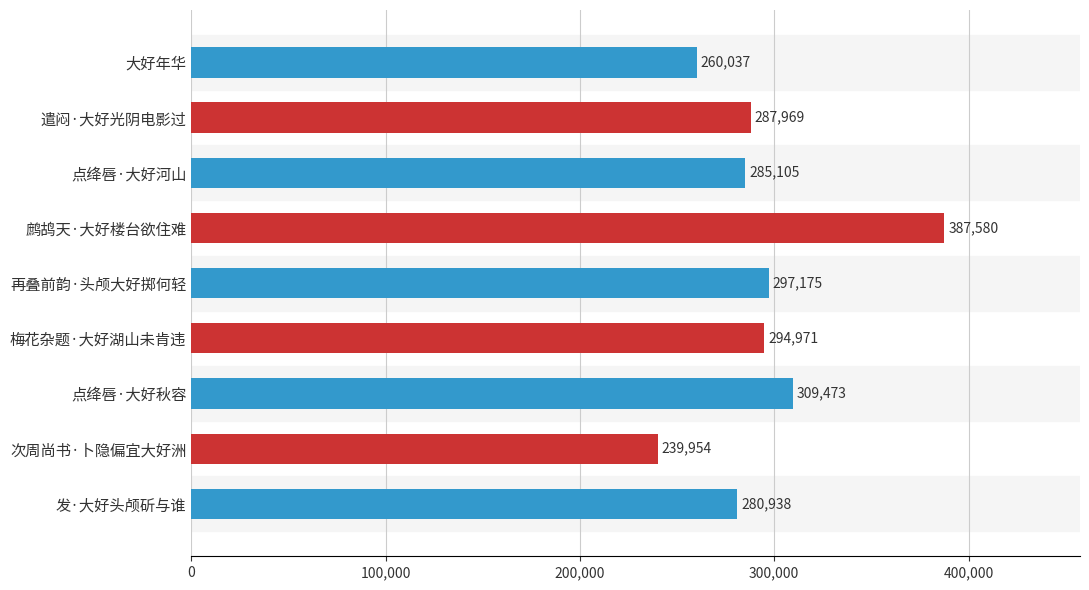

Rank the categories by value from lowest to highest.

次周尚书·卜隐偏宜大好洲, 大好年华, 发·大好头颅斫与谁, 点绛唇·大好河山, 遣闷·大好光阴电影过, 梅花杂题·大好湖山未肯违, 再叠前韵·头颅大好掷何轻, 点绛唇·大好秋容, 鹧鸪天·大好楼台欲住难